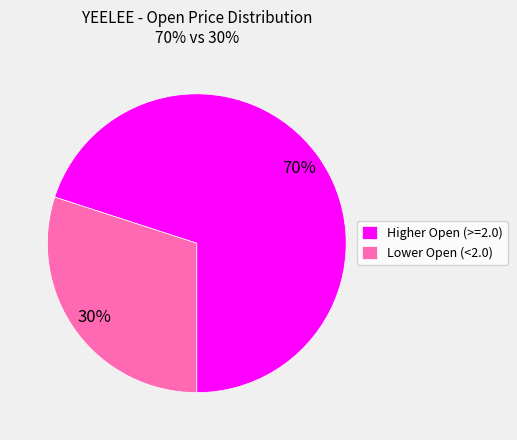

Count the number of slices in the pie.

2